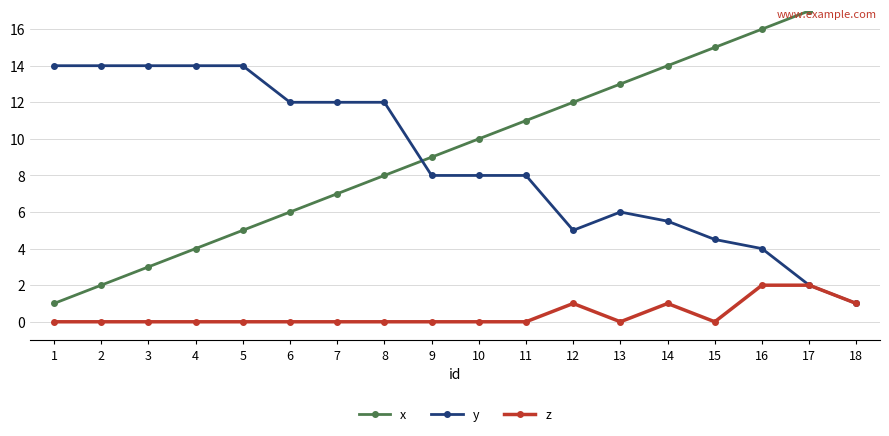

At which category does z reach its first local valley?

13